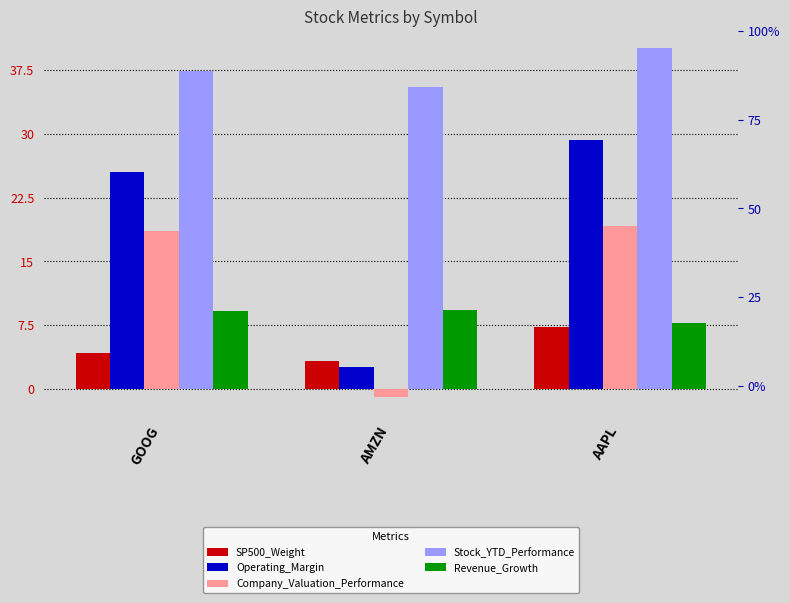

Which category has the lowest value in the Stock_YTD_Performance series?

AMZN